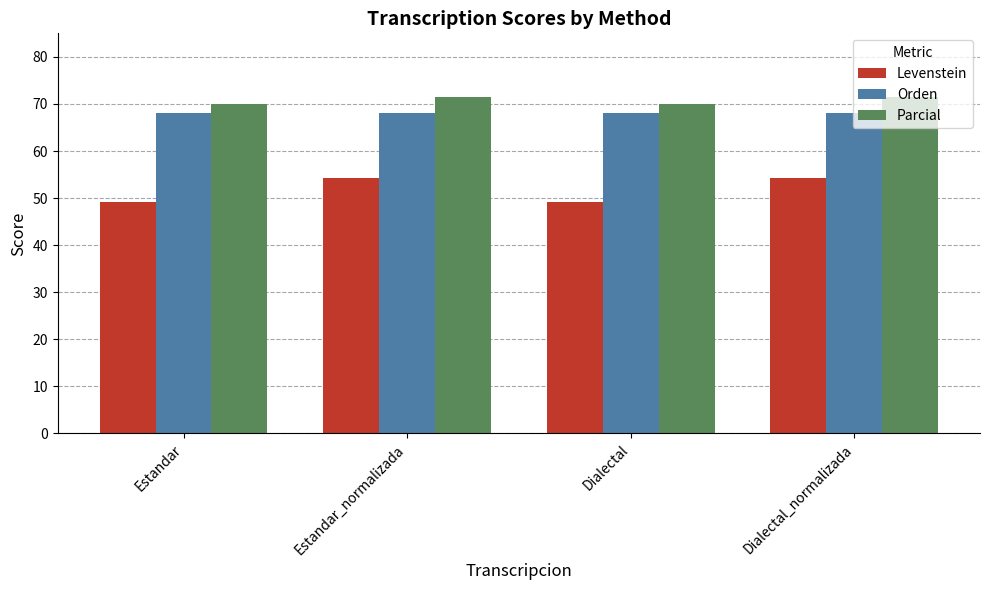

What are all the series names shown in the legend?

Levenstein, Orden, Parcial